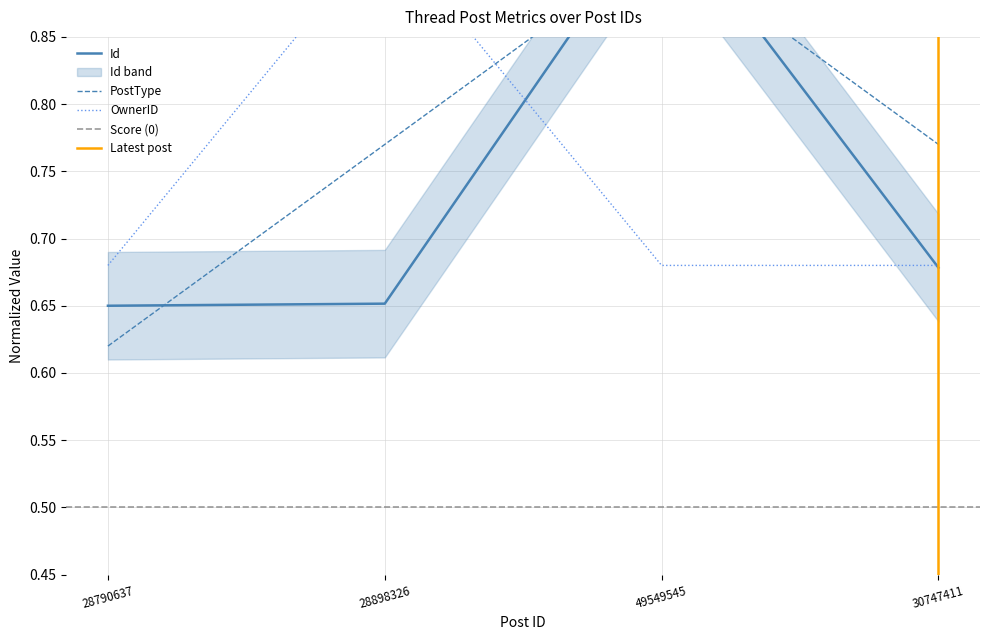

Which category has the highest value in the PostType series?

49549545